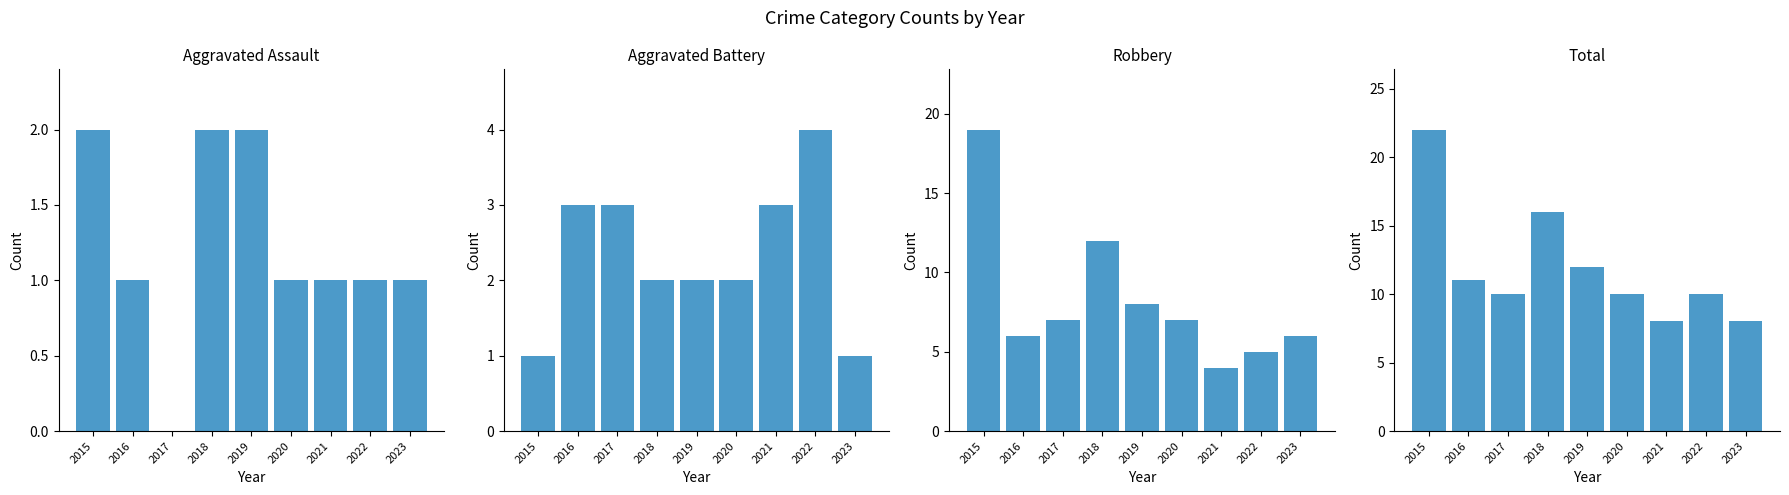

Which category has the highest value across all series?

2015